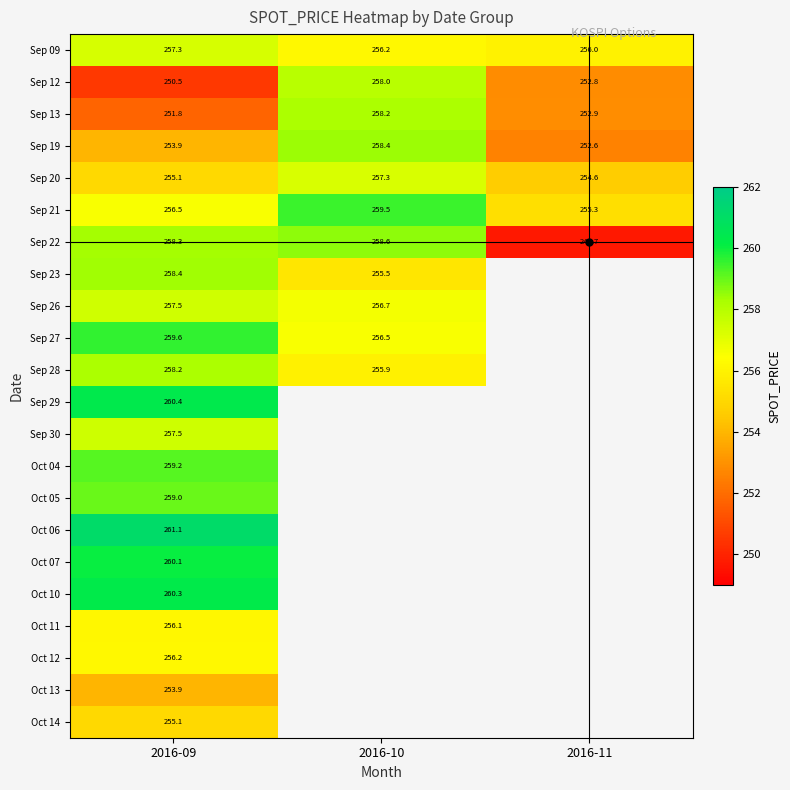

Is the value of Sep 26 at 2016-09 greater than the value of Sep 29 at 2016-09?

No